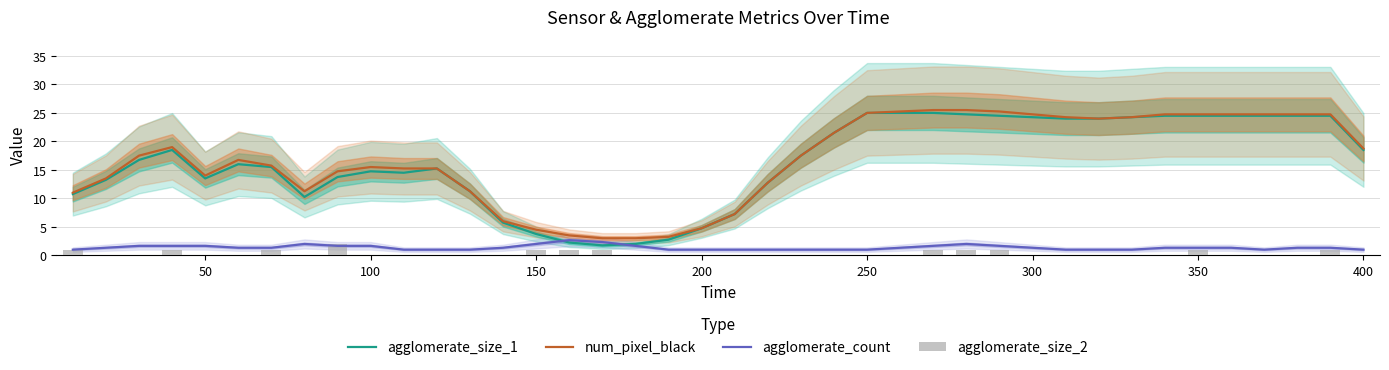

What is the average value of the agglomerate_size_1 series?

16.3